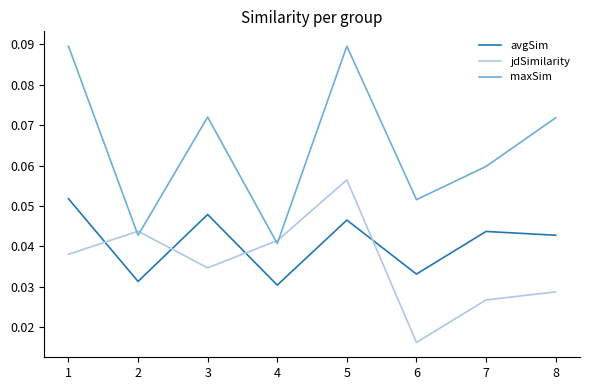

The value of maxSim at 1 is 0.2. True or false?

False